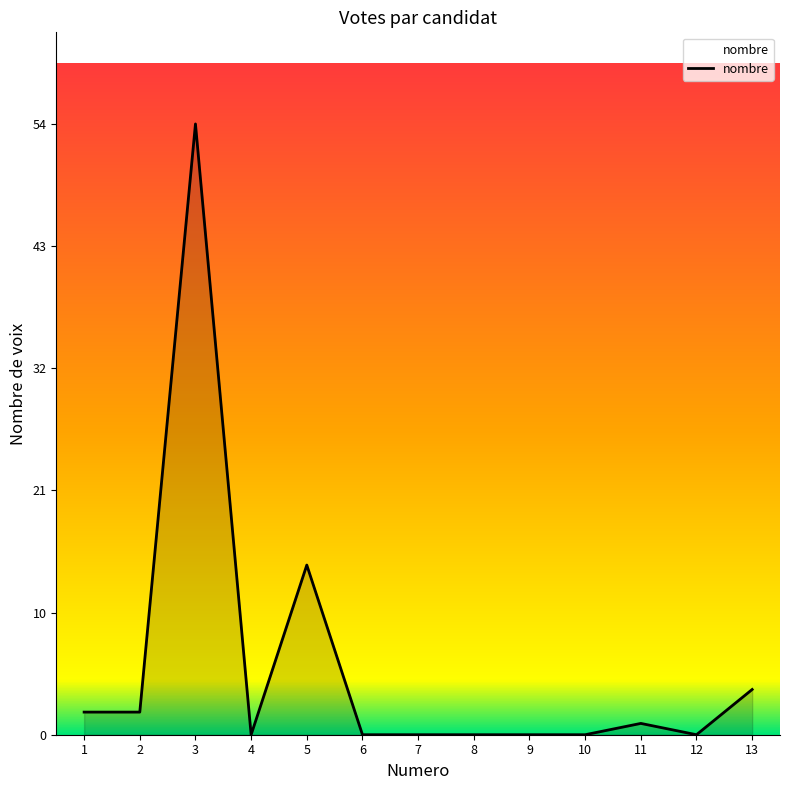

Which has a higher value, 12 or 13?

13